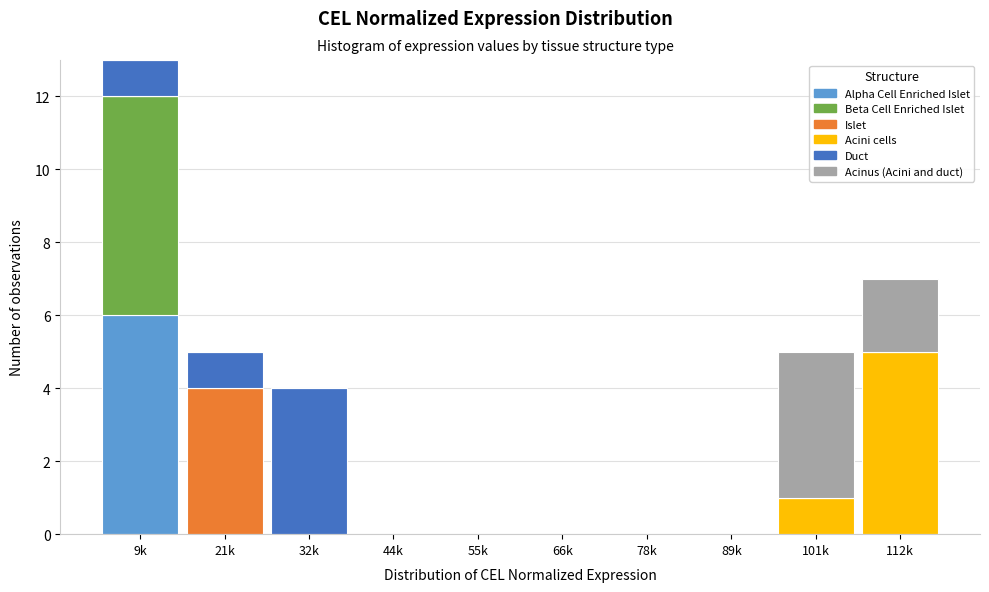

At which category is the sum across all series the highest?

9k